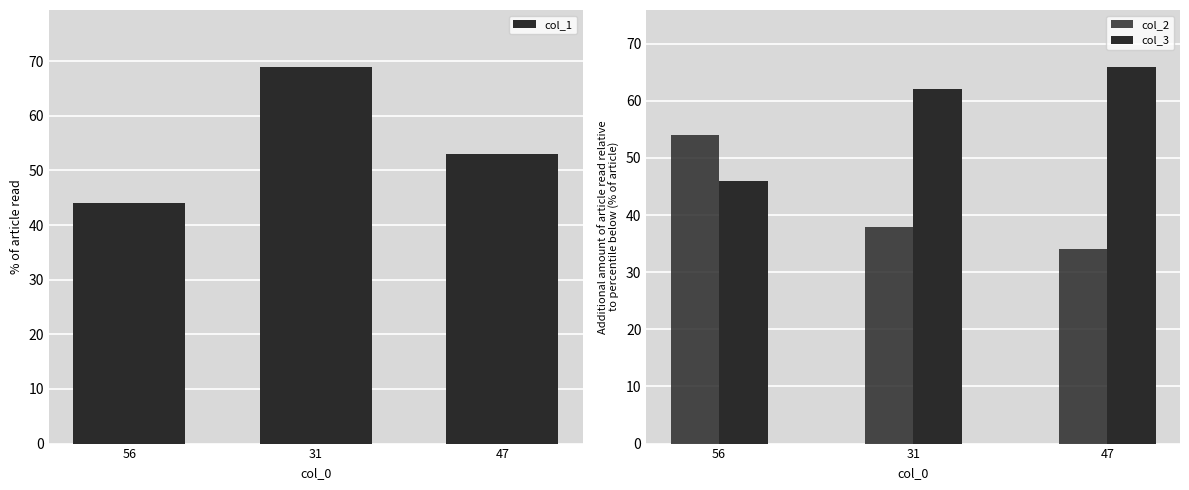

What is the maximum value for col_1?

69